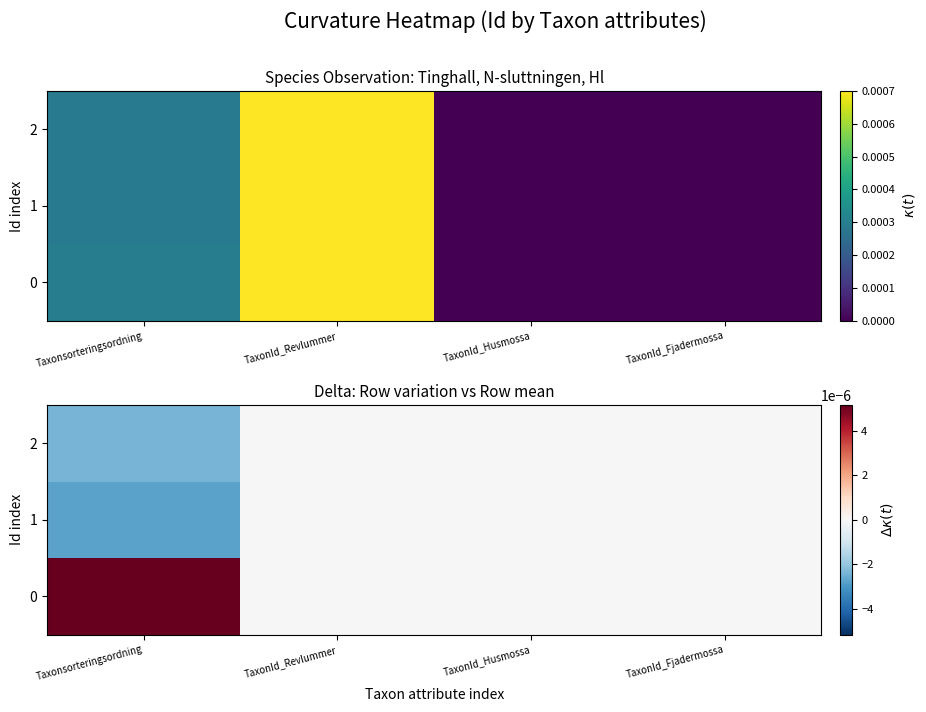

Which has a higher value, Taxonsorteringsordning or TaxonId_Fjadermossa?

Taxonsorteringsordning